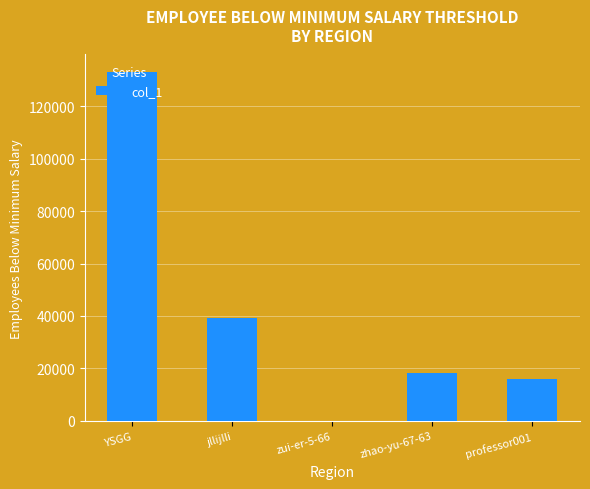

Which category has the highest value across all series?

YSGG